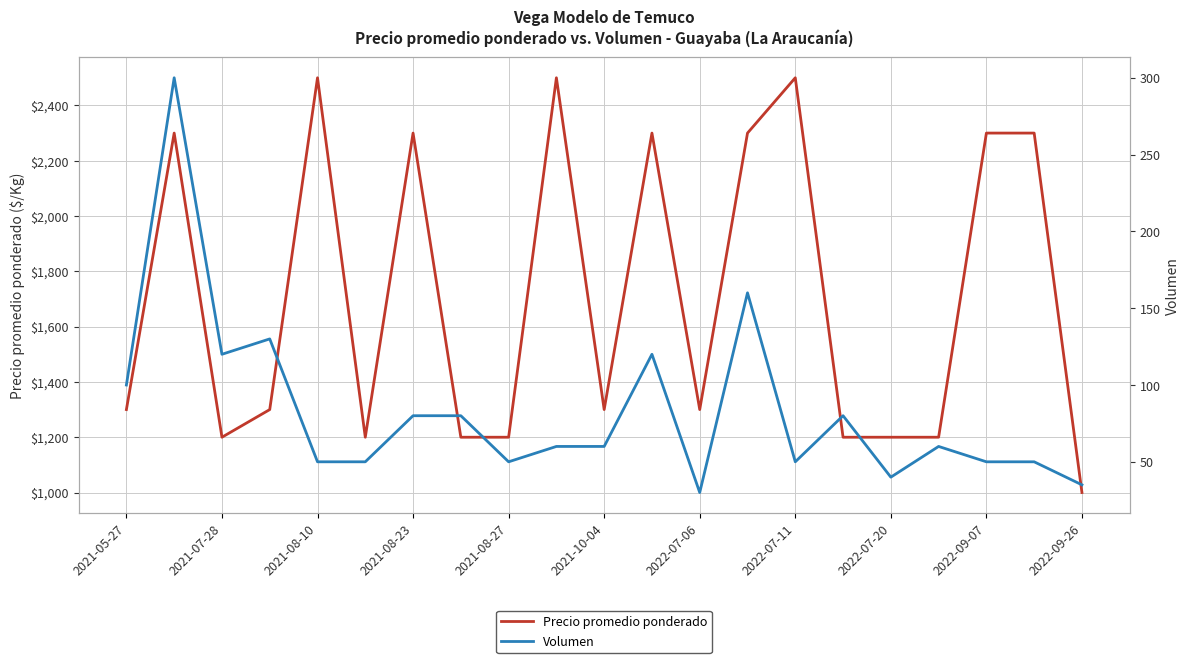

What is the minimum value for Volumen?

30